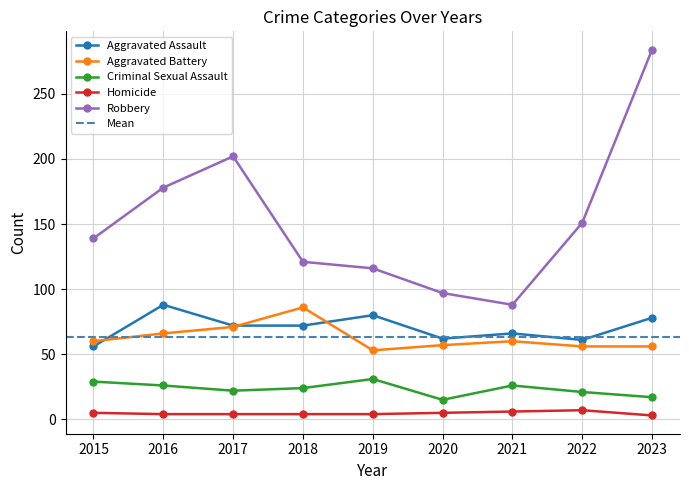

True or false: Robbery and Homicide intersect in this chart.

False